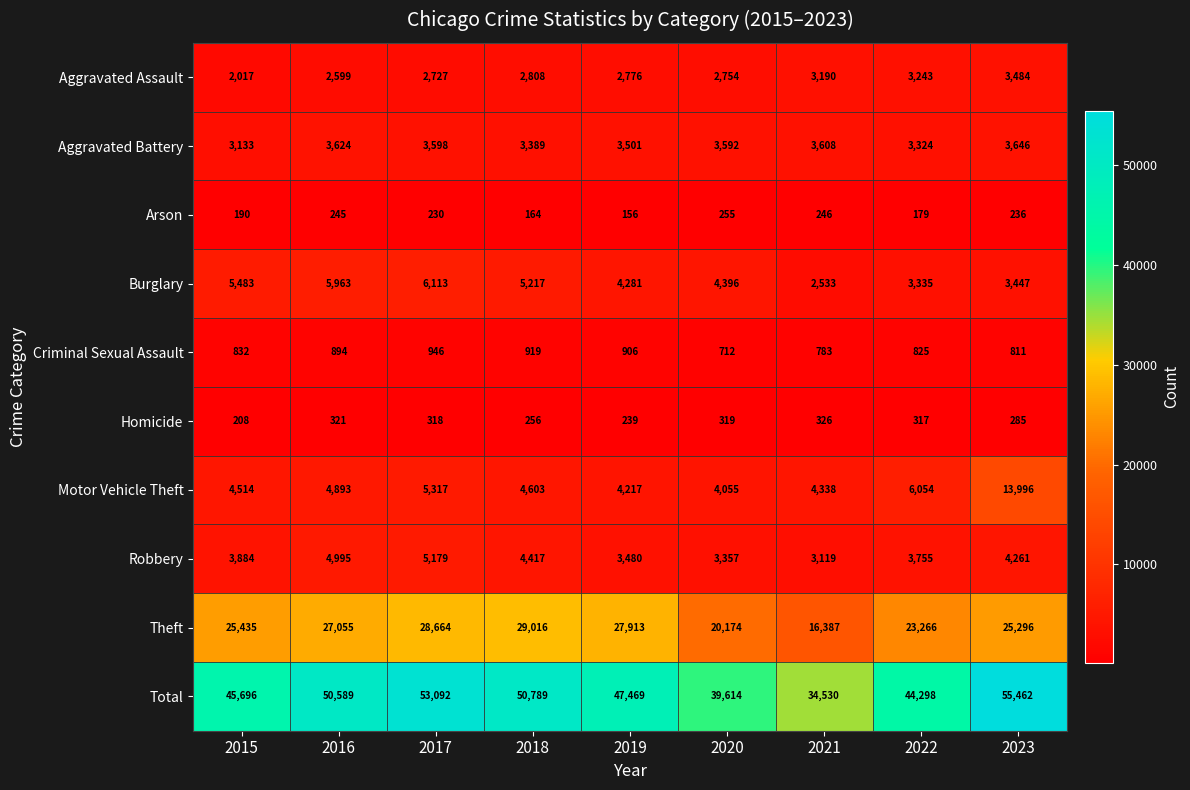

What is the spread (max minus min) of values at 2020?

39359